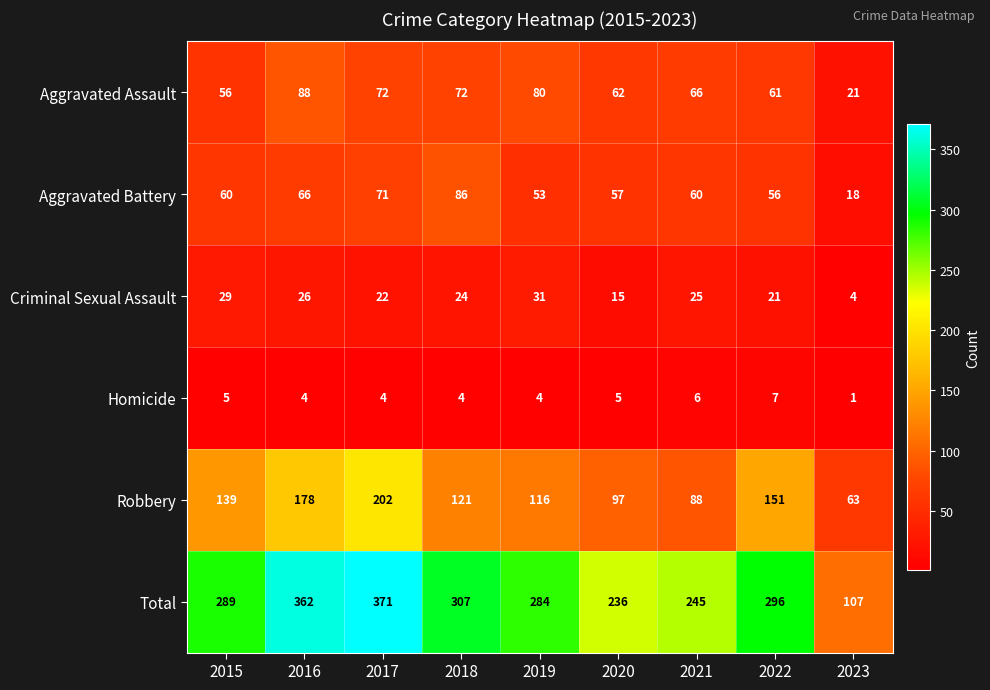

At which label does Criminal Sexual Assault first exceed 24?

2015